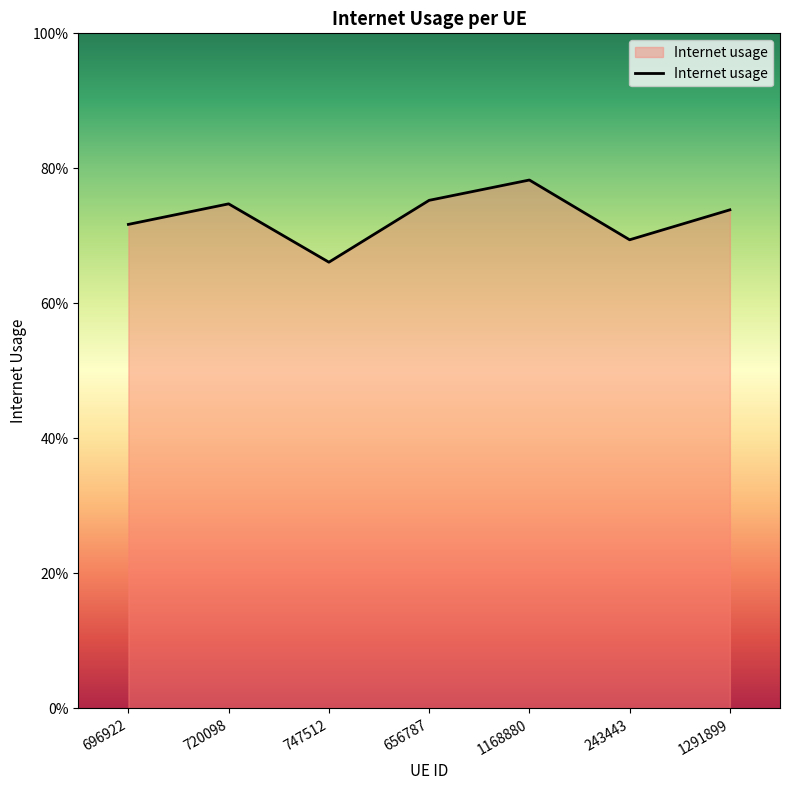

Where is the first local minimum?

747512